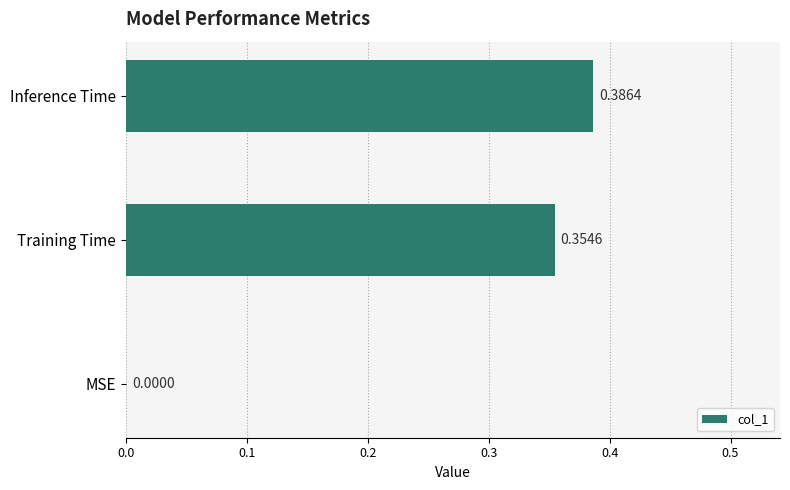

Does the chart contain stacked bars?

No